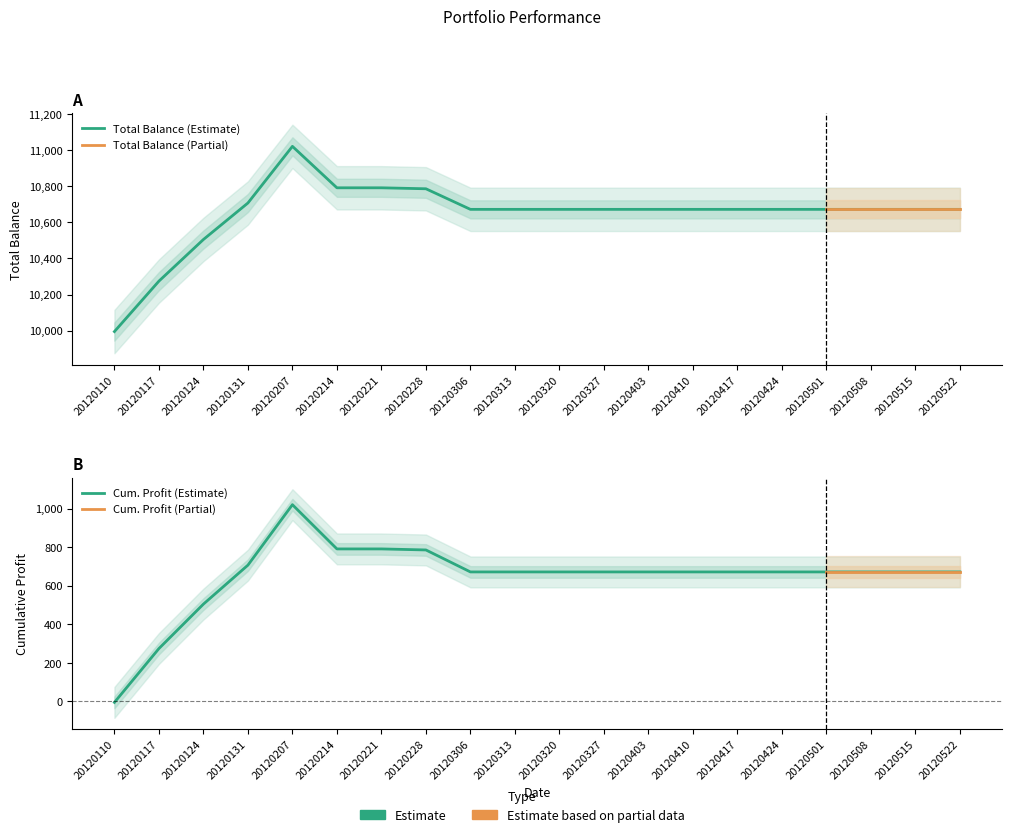

Reading right to left, what are all the values shown in this chart?

Total_Bal: 20120522=10671.2	20120515=10671.2	20120508=10671.2	20120501=10671.2	20120424=10671.2	20120417=10671.2	20120410=10671.2	20120403=10671.2	20120327=10671.2	20120320=10671.2	20120313=10671.2	20120306=10671.2	20120228=10785.1	20120221=10790.5	20120214=10790.5	20120207=11019.8	20120131=10706.4	20120124=10504.5	20120117=10274.1	20120110=9995.0
Cum_Profit: 20120522=671.2	20120515=671.2	20120508=671.2	20120501=671.2	20120424=671.2	20120417=671.2	20120410=671.2	20120403=671.2	20120327=671.2	20120320=671.2	20120313=671.2	20120306=671.2	20120228=785.1	20120221=790.5	20120214=790.5	20120207=1019.8	20120131=706.4	20120124=504.5	20120117=274.1	20120110=-5.0